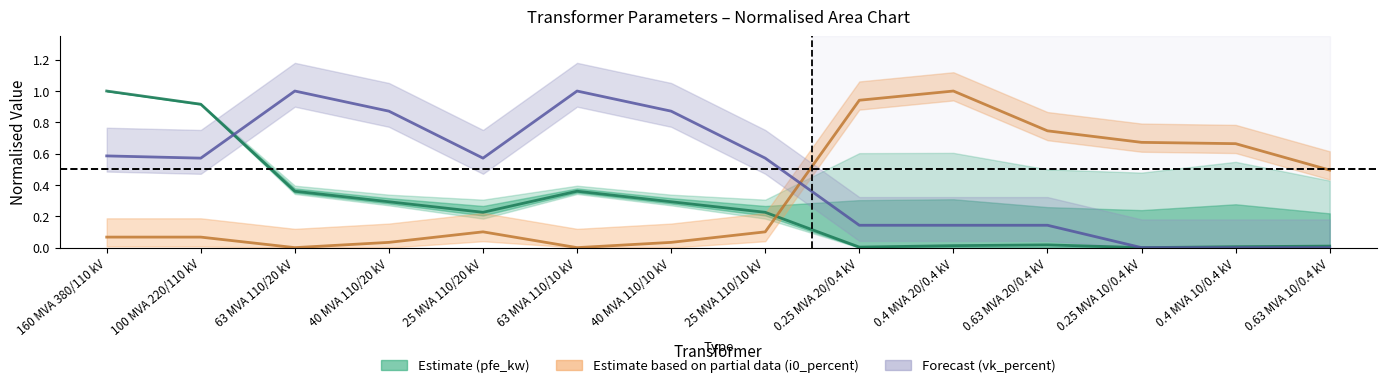

At which category is the sum across all series the highest?

160 MVA 380/110 kV